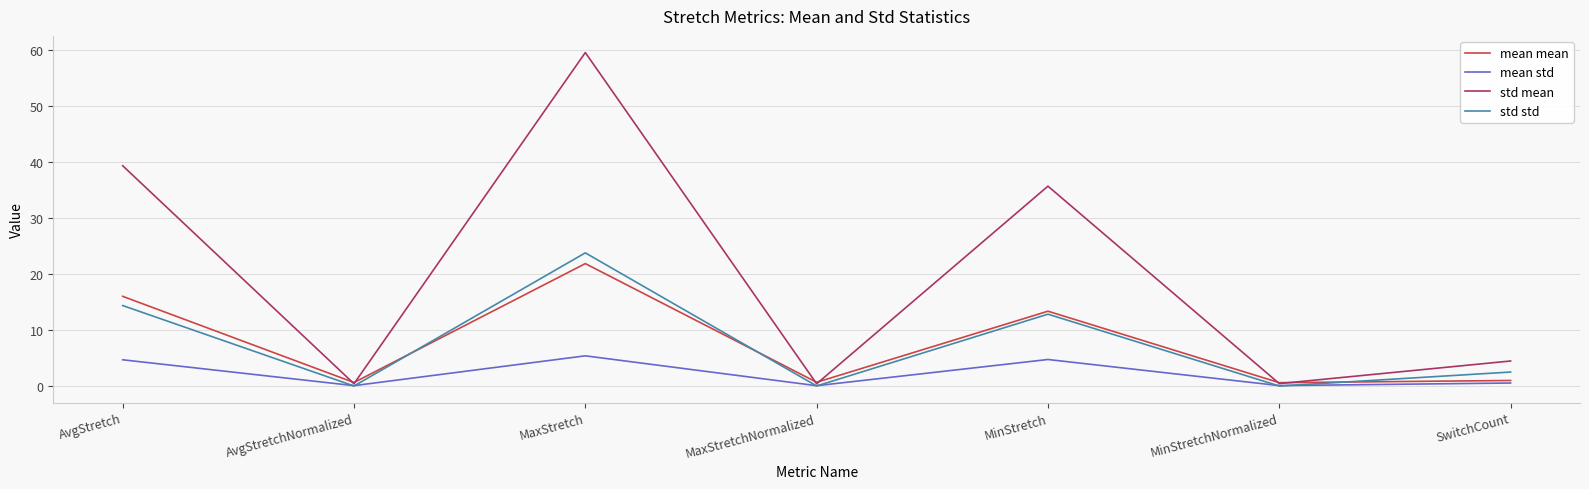

At which category does the chart reach its peak across all series?

MaxStretch